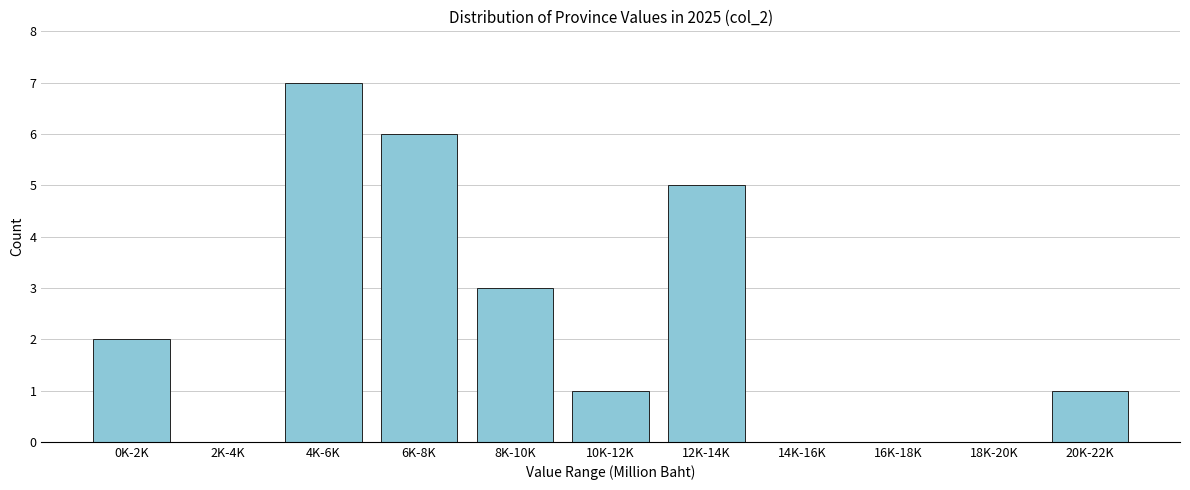

Reading left to right, what are all the values shown in this chart?

0K-2K=2	2K-4K=0	4K-6K=7	6K-8K=6	8K-10K=3	10K-12K=1	12K-14K=5	14K-16K=0	16K-18K=0	18K-20K=0	20K-22K=1